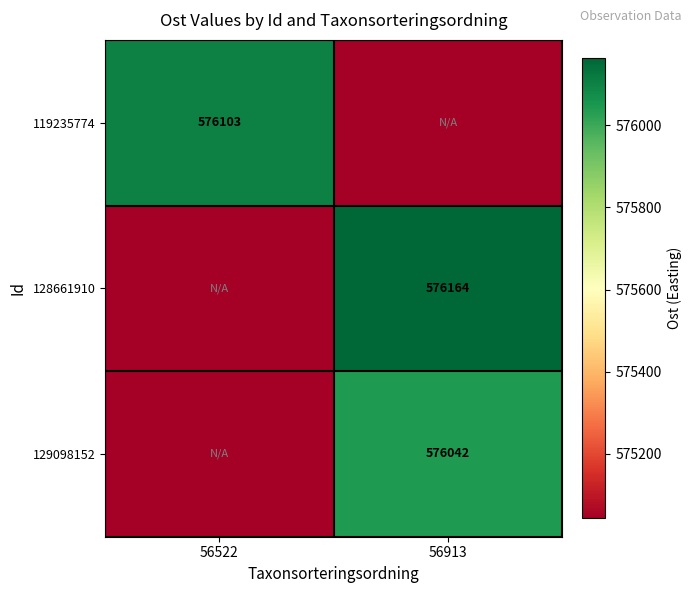

The 119235774 series shows 576103 at 56522. True or false?

True